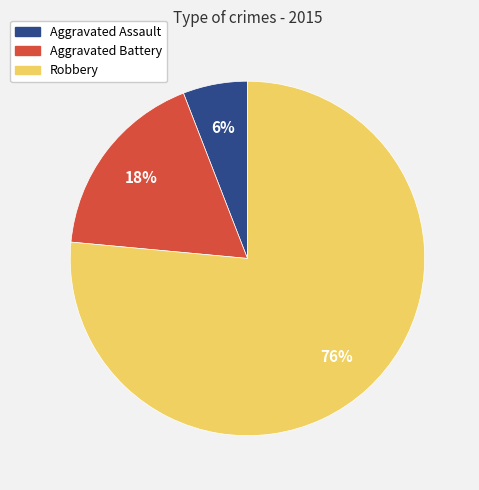

Does Robbery represent more than half of the total?

Yes